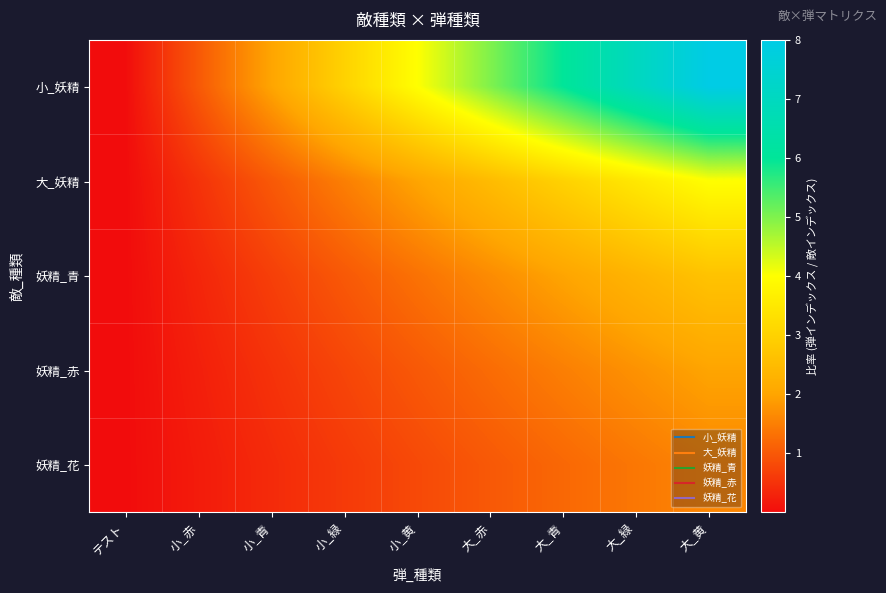

Reading right to left, extract all data points from this chart.

小_妖精: 大_黄=8.0	大_緑=7.0	大_青=6.0	大_赤=5.0	小_黄=4.0	小_緑=3.0	小_青=2.0	小_赤=1.0	テスト=0.0
大_妖精: 大_黄=4.0	大_緑=3.5	大_青=3.0	大_赤=2.5	小_黄=2.0	小_緑=1.5	小_青=1.0	小_赤=0.5	テスト=0.0
妖精_青: 大_黄=2.7	大_緑=2.3	大_青=2.0	大_赤=1.7	小_黄=1.3	小_緑=1.0	小_青=0.7	小_赤=0.3	テスト=0.0
妖精_赤: 大_黄=2.0	大_緑=1.8	大_青=1.5	大_赤=1.2	小_黄=1.0	小_緑=0.8	小_青=0.5	小_赤=0.2	テスト=0.0
妖精_花: 大_黄=1.6	大_緑=1.4	大_青=1.2	大_赤=1.0	小_黄=0.8	小_緑=0.6	小_青=0.4	小_赤=0.2	テスト=0.0